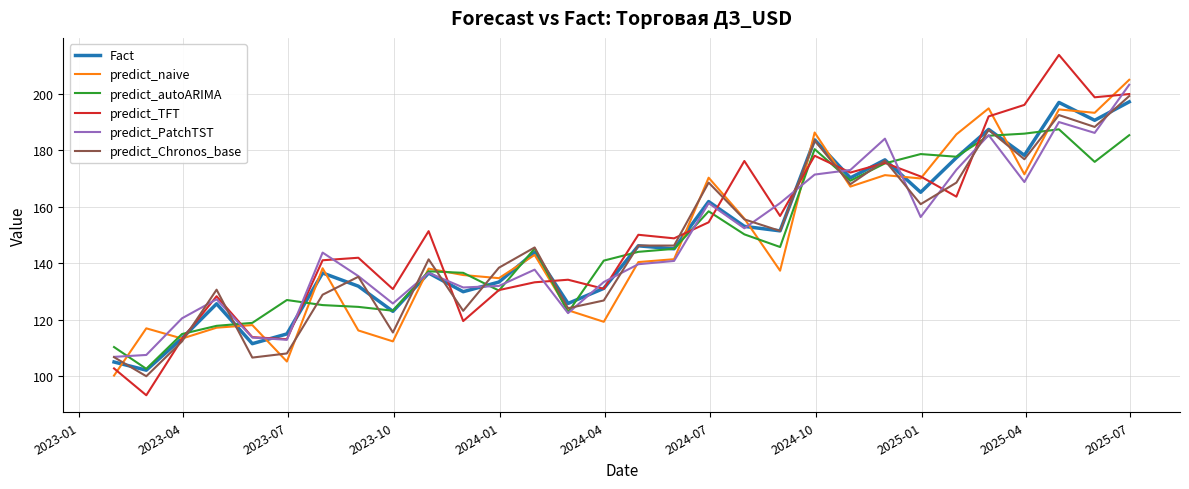

What is the sum of all predict_TFT values?

4522.7